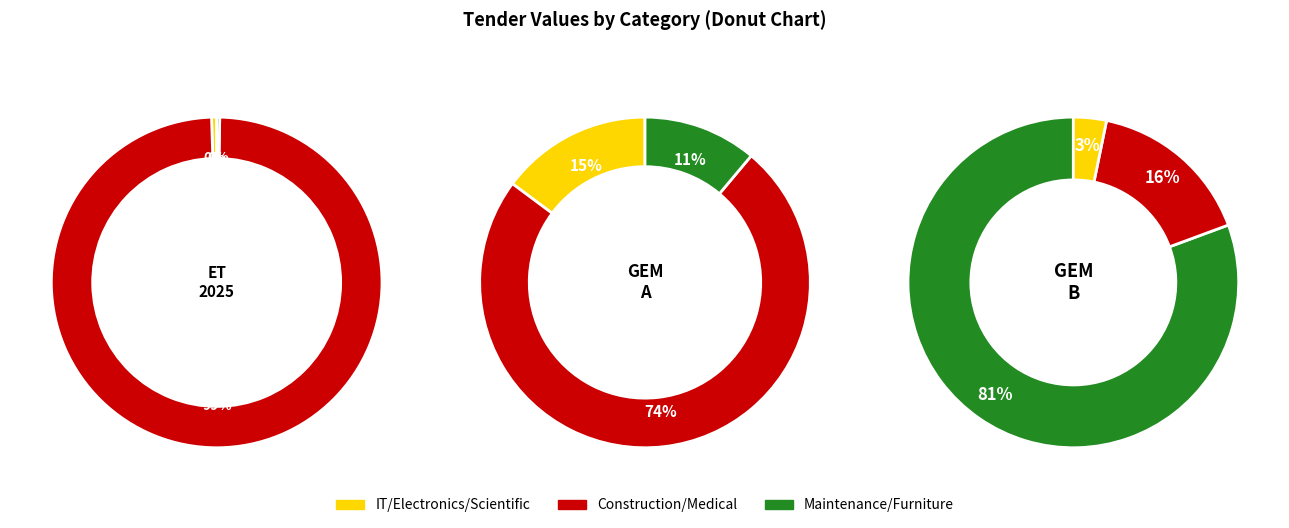

What is the smallest slice in the pie chart?

Maintenance